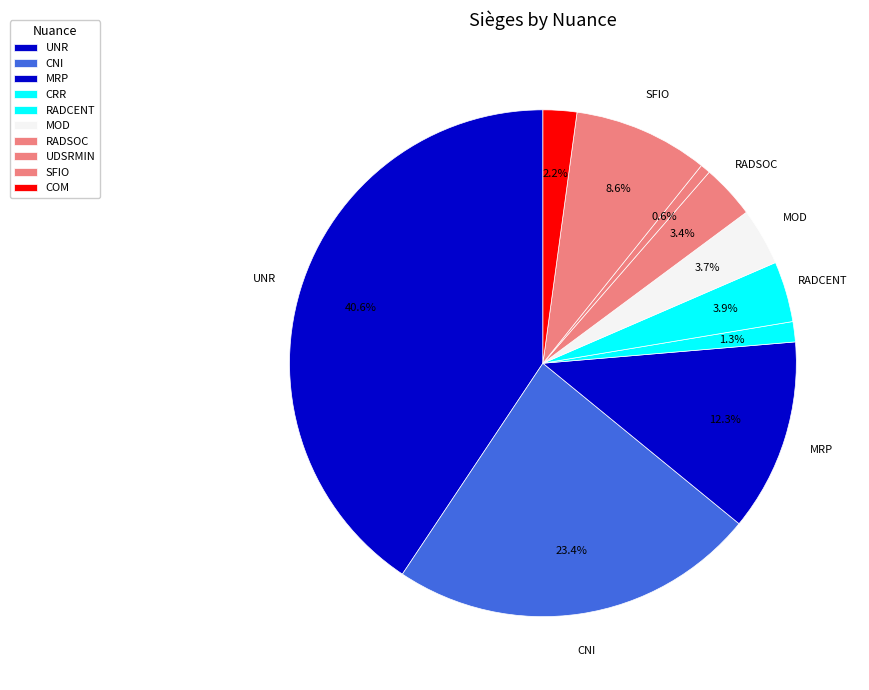

Combined, do MOD and RADCENT account for over 50%?

No